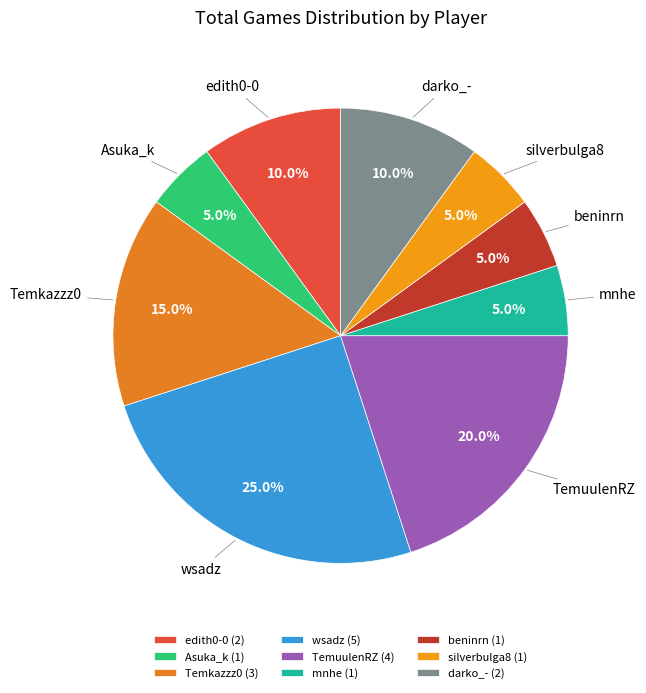

Count the number of slices in the pie.

9